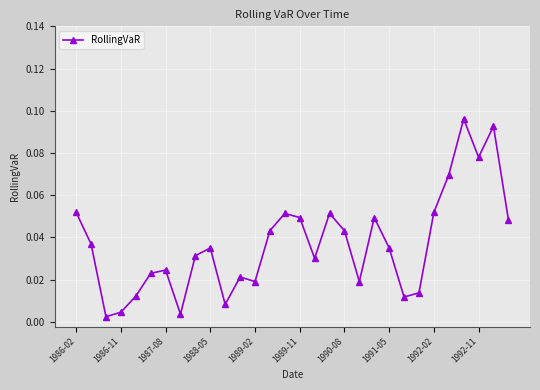

Does the chart have visible grid lines?

Yes